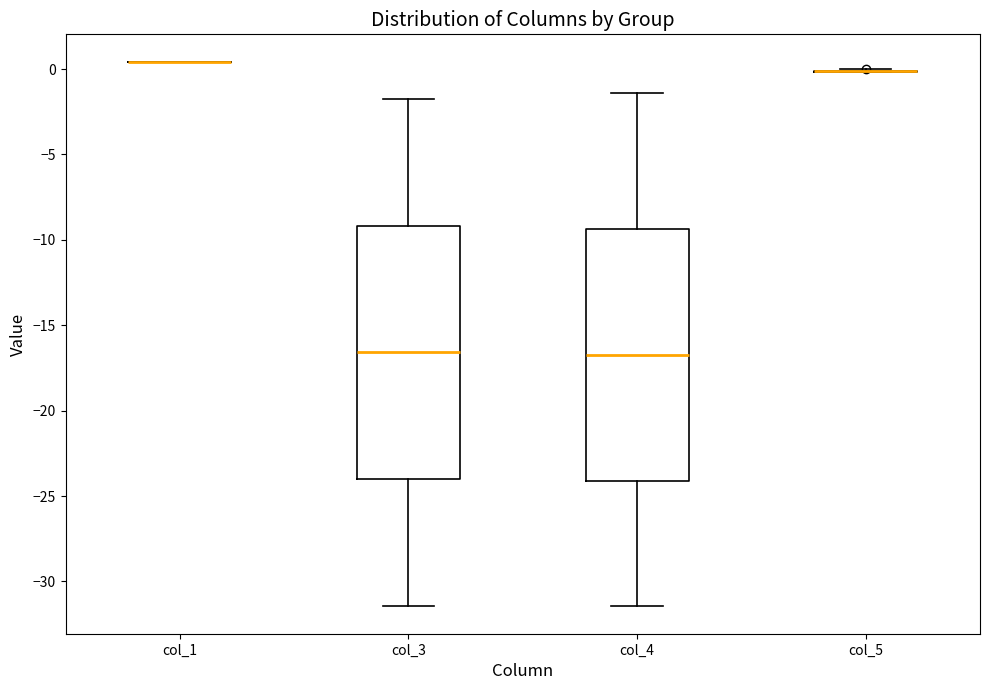

Reading left to right, read every box against the y-axis: the position of its median line, the range the box covers, and the ends of its whiskers. The values are not printed on the chart, so give them approximately, as read against the axis.

col_1: box collapsed to a line at 0.5, whiskers 0.5 to 0.5
col_3: median -16.5, box -24.0 to -9.0, whiskers -31.5 to -2.0
col_4: median -16.5, box -24.0 to -9.5, whiskers -31.5 to -1.5
col_5: box collapsed to a line at 0.0, whiskers 0.0 to 0.0